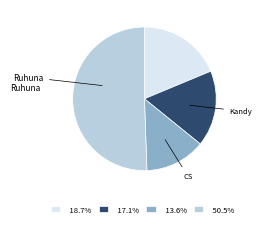

Combined, do 13.6% and 50.5% account for over 50%?

Yes